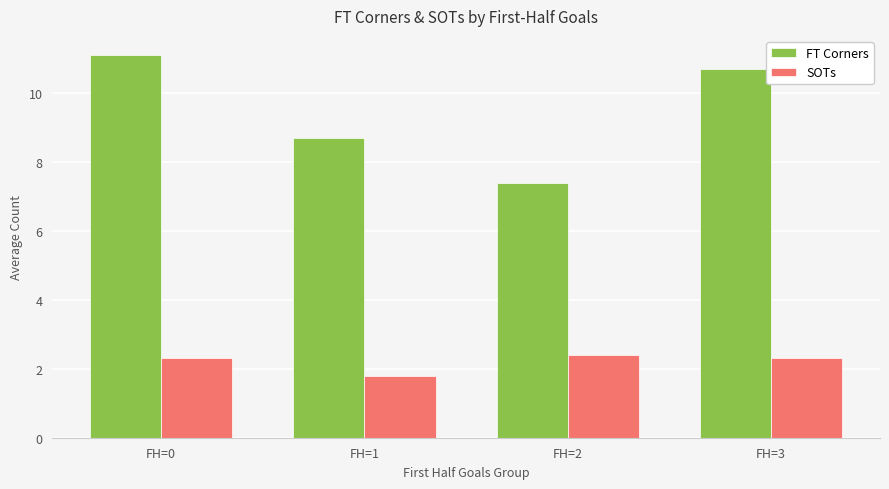

List the labels in order of FT Corners value, largest first.

FH=0, FH=3, FH=1, FH=2